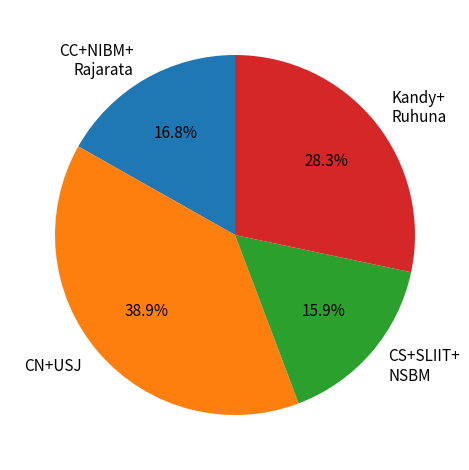

Do Kandy+ Ruhuna and CN+USJ together represent more than half of the pie?

Yes